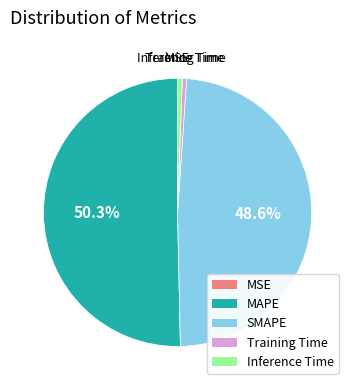

Which category has the biggest portion of the pie?

MAPE